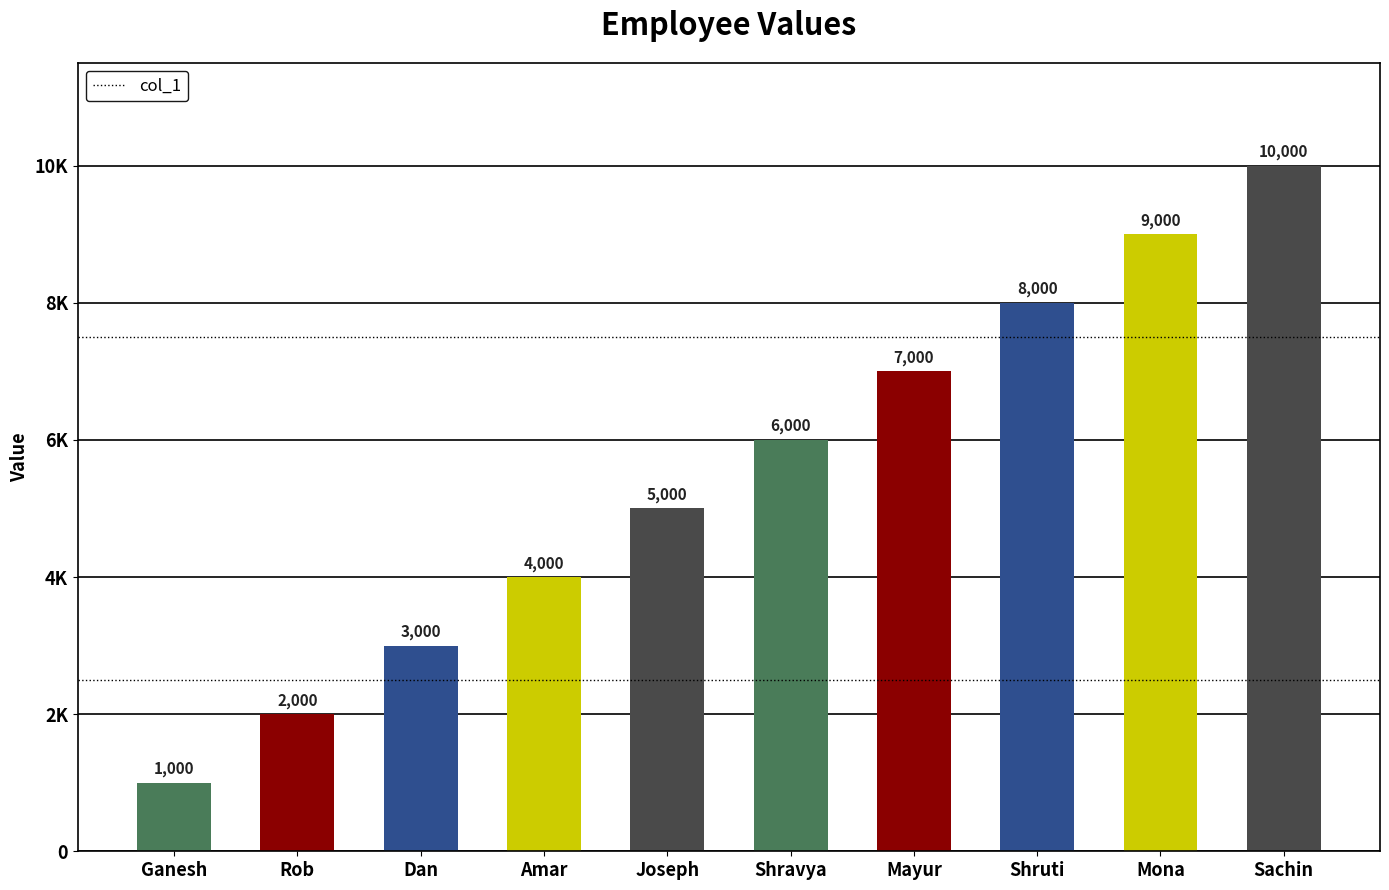

How many values are between 3000 and 8000?

6